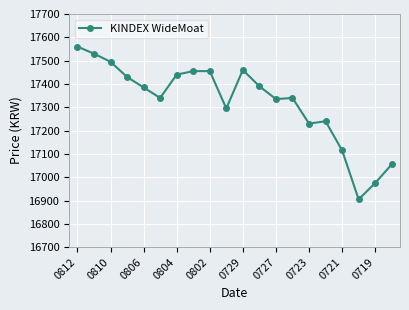

What is the smallest value displayed?

16905